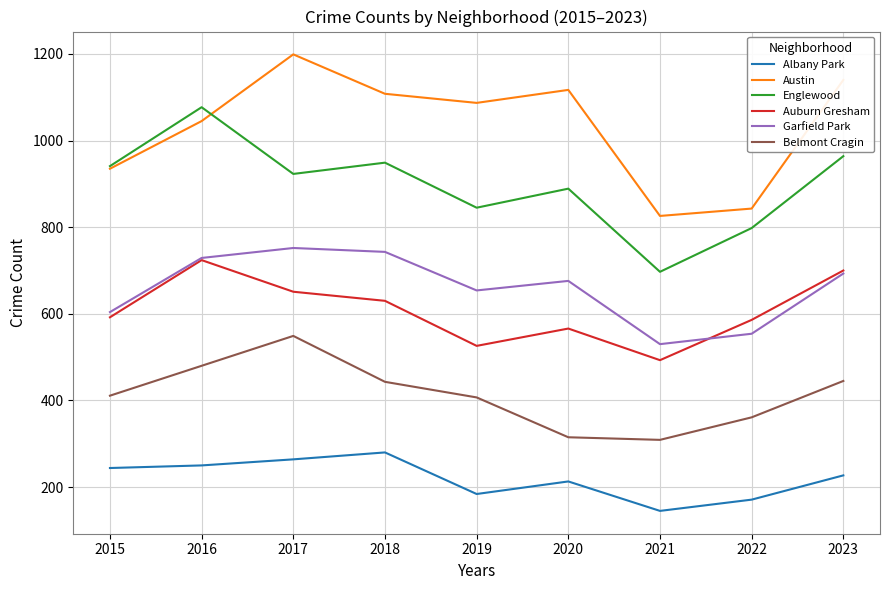

At which category does the chart reach its minimum across all series?

2021